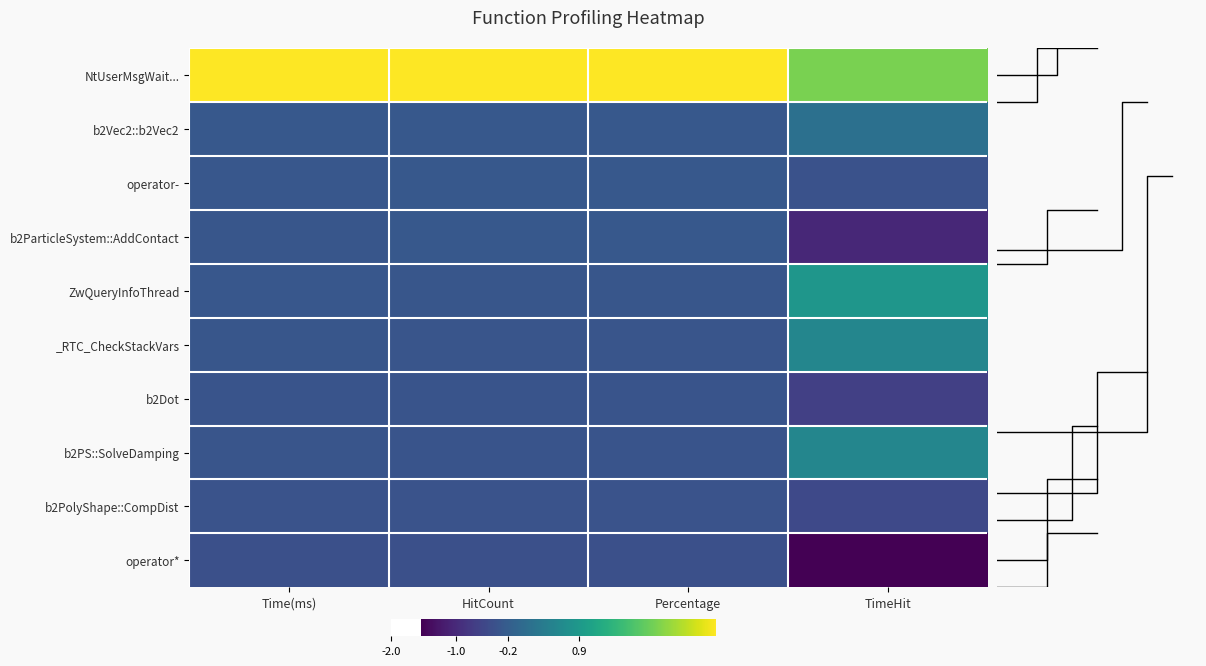

What is the maximum value shown in the chart?

3.0